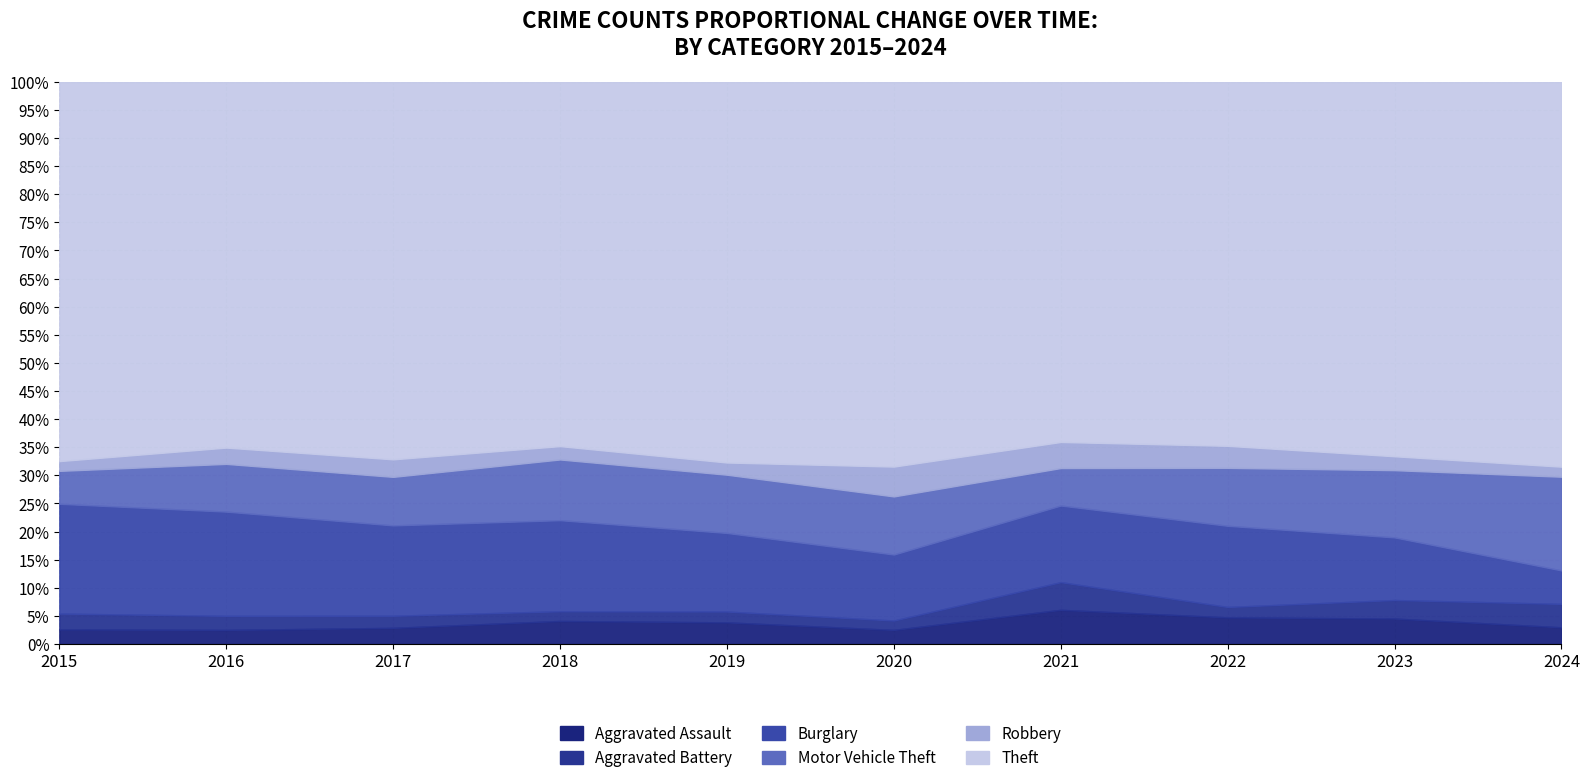

What are all the series names shown in the legend?

Aggravated Assault, Aggravated Battery, Burglary, Motor Vehicle Theft, Robbery, Theft